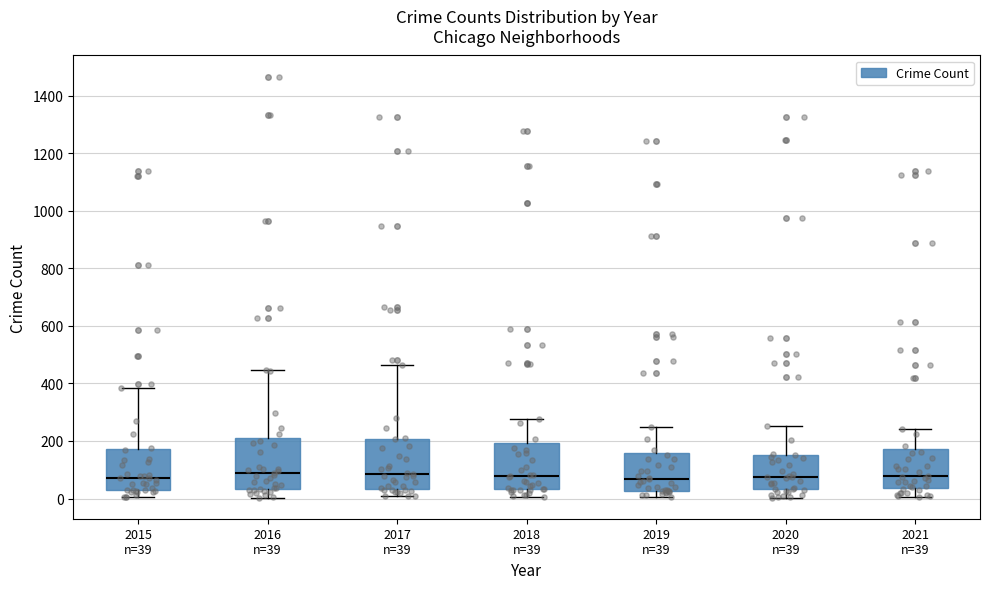

Reading left to right, transcribe this box plot: for each box, give where its median line is, the range the box spans, and where its two whiskers end, as read against the y-axis. The values are not printed on the chart, so give them approximately, as read against the axis.

2015 n=39: median 80, box 40 to 180, whiskers 0 to 380
2016 n=39: median 100, box 40 to 220, whiskers 0 to 440
2017 n=39: median 80, box 40 to 200, whiskers 0 to 460
2018 n=39: median 80, box 40 to 200, whiskers 0 to 280
2019 n=39: median 60, box 20 to 160, whiskers 0 to 240
2020 n=39: median 80, box 40 to 160, whiskers 0 to 260
2021 n=39: median 80, box 40 to 180, whiskers 0 to 240